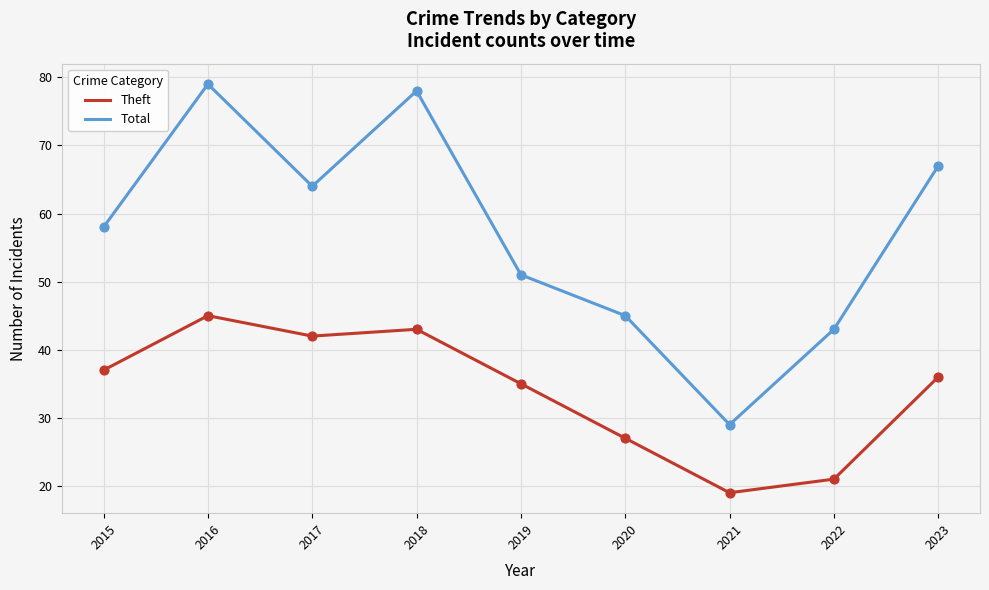

What is the difference between the highest and lowest values at 2021?

10